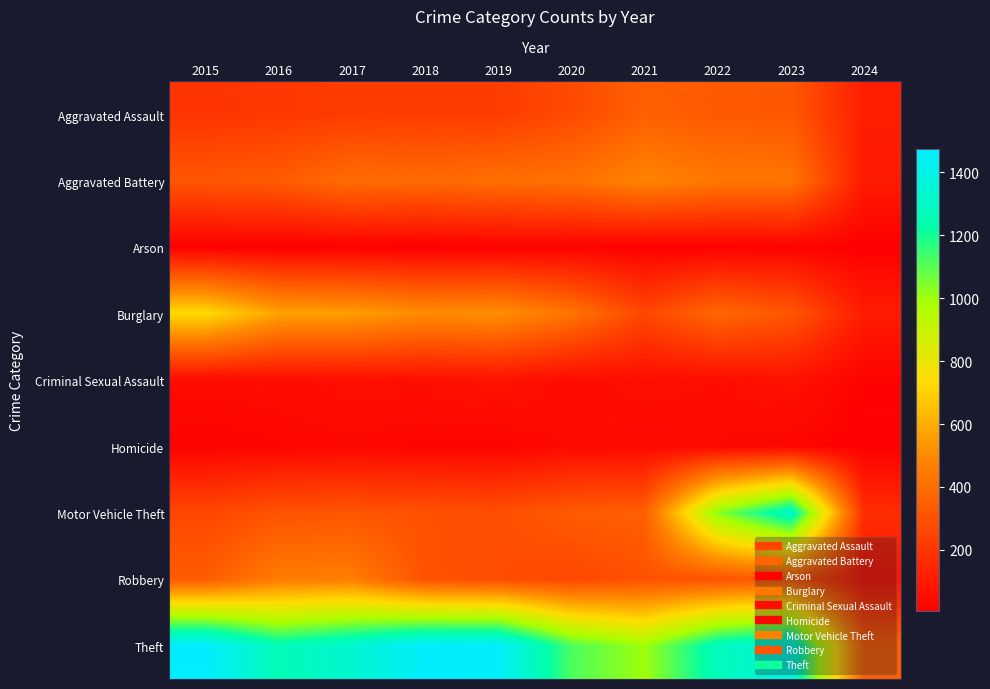

Reading left to right, list all the values displayed in this chart.

Aggravated Assault: 2015=194	2016=206	2017=225	2018=225	2019=223	2020=273	2021=352	2022=327	2023=320	2024=116
Aggravated Battery: 2015=316	2016=336	2017=400	2018=389	2019=407	2020=416	2021=479	2022=439	2023=432	2024=107
Arson: 2015=9	2016=7	2017=10	2018=7	2019=12	2020=17	2021=12	2022=12	2023=19	2024=5
Burglary: 2015=738	2016=576	2017=562	2018=506	2019=517	2020=425	2021=261	2022=379	2023=317	2024=108
Criminal Sexual Assault: 2015=46	2016=50	2017=62	2018=60	2019=77	2020=48	2021=61	2022=55	2023=73	2024=17
Homicide: 2015=15	2016=26	2017=33	2018=25	2019=22	2020=41	2021=38	2022=36	2023=28	2024=5
Motor Vehicle Theft: 2015=263	2016=304	2017=312	2018=298	2019=290	2020=333	2021=348	2022=1031	2023=1312	2024=172
Robbery: 2015=337	2016=454	2017=460	2018=301	2019=287	2020=263	2021=300	2022=304	2023=341	2024=79
Theft: 2015=1474	2016=1259	2017=1339	2018=1461	2019=1459	2020=1120	2021=998	2022=1279	2023=1374	2024=350